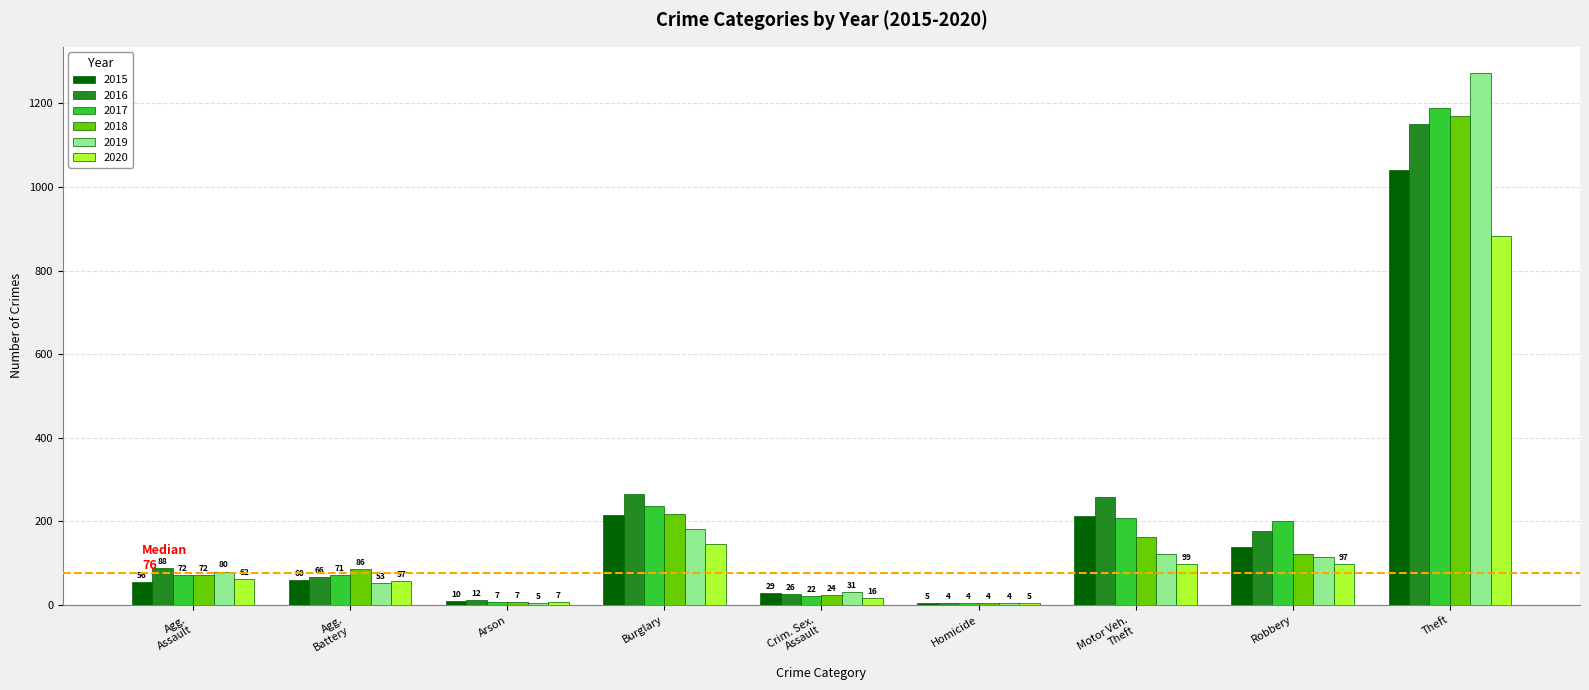

What are all the series names shown in the legend?

2015, 2016, 2017, 2018, 2019, 2020